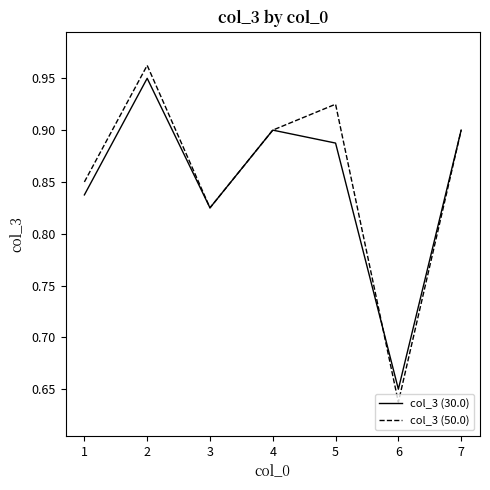

The value of col_3 (30.0) at 4 is 0.9. True or false?

True